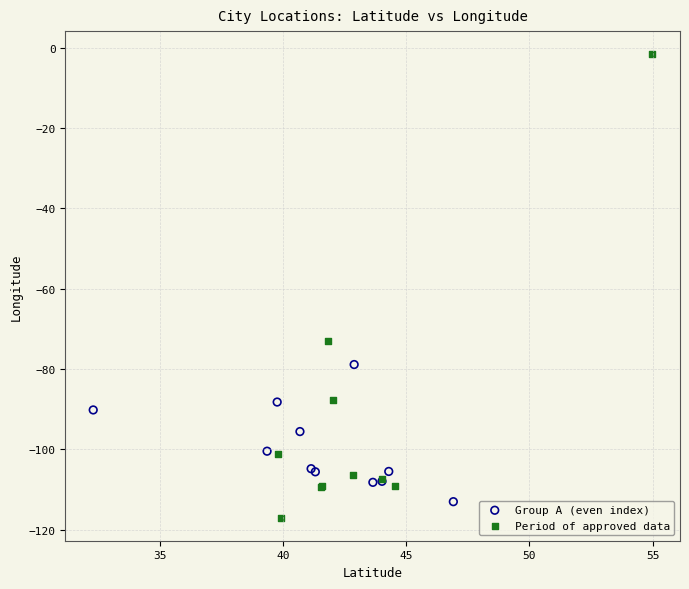

Which series has the largest Y range (max minus min)?

Period of approved data